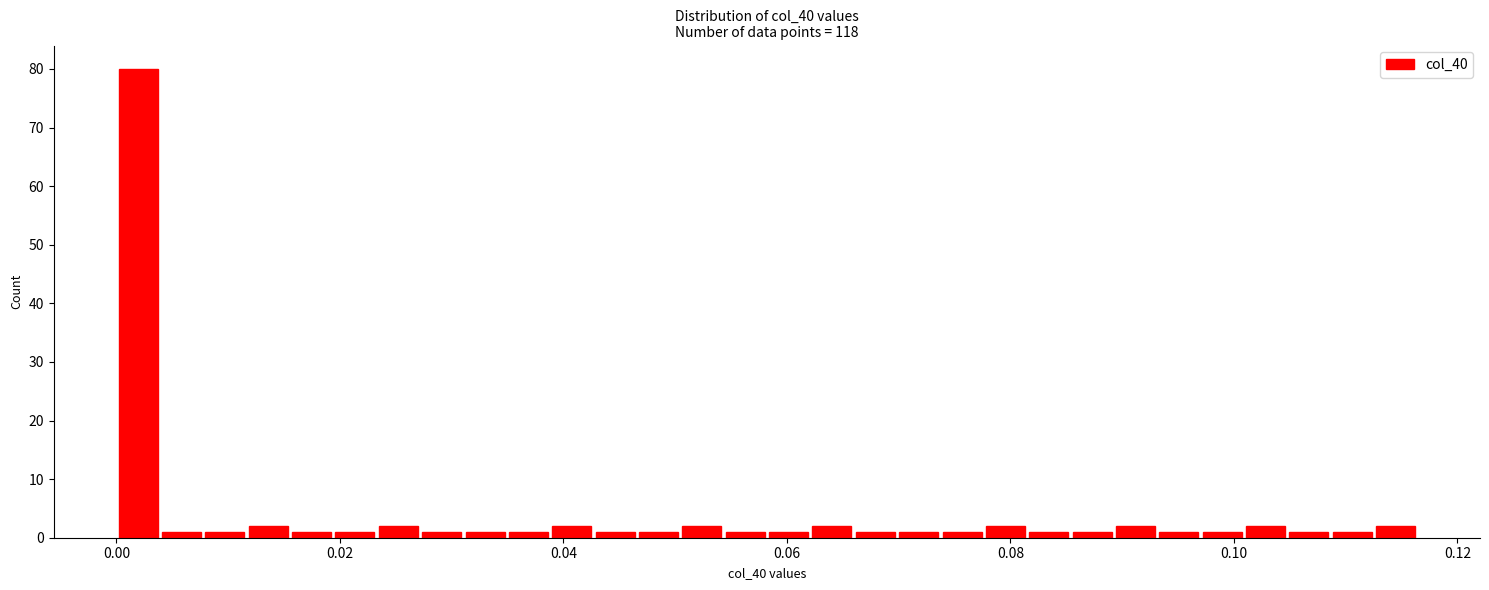

Around what value on the x-axis is the tallest bar? Give the approximate position of its centre, as read against the axis.

0.002